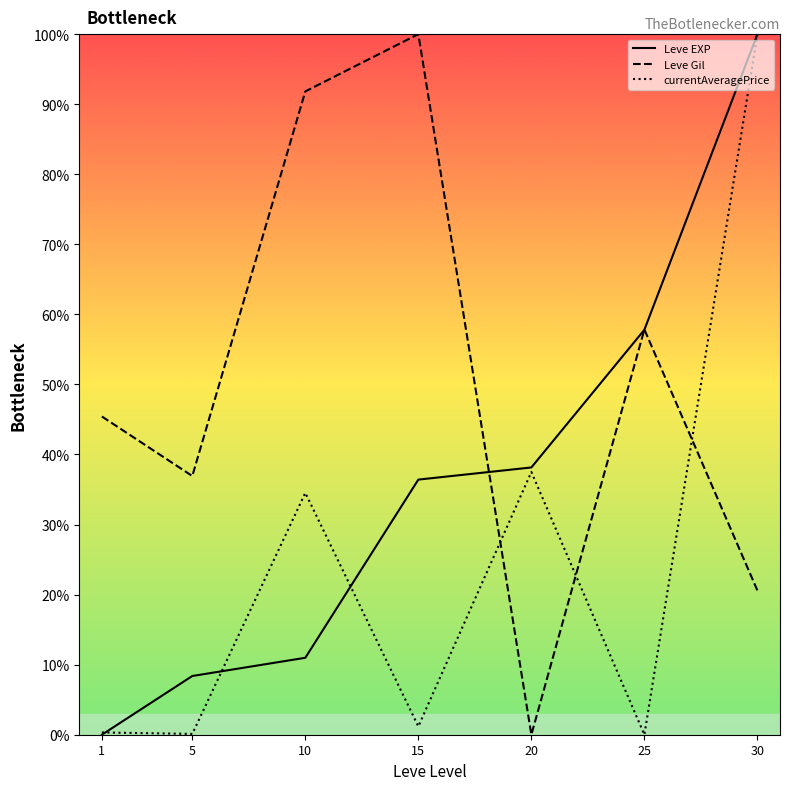

What is the sum of the Leve EXP values at 25 and 10?

68.8